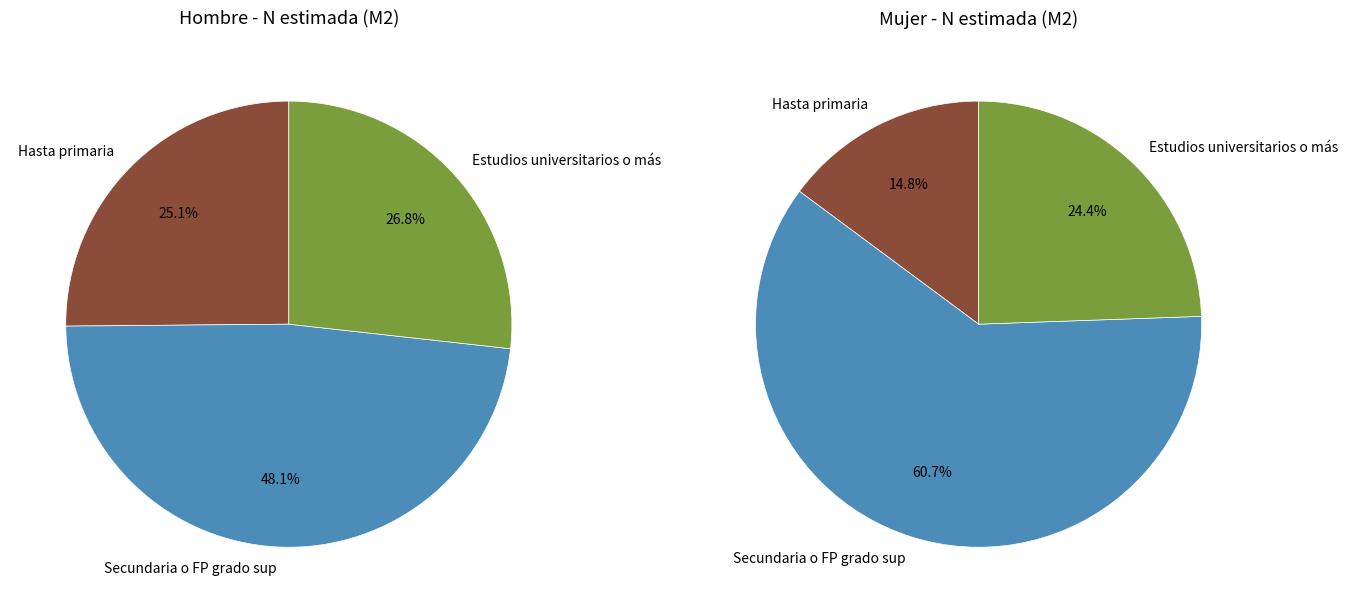

Does Secundaria o FP grado sup represent more than half of the total?

No